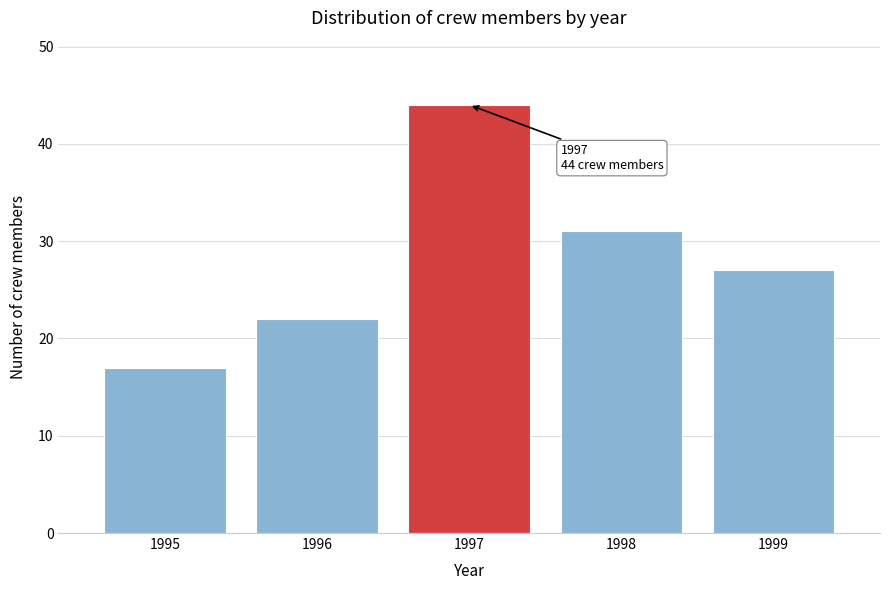

Reading right to left, list all the values displayed in this chart.

27	31	44	22	17